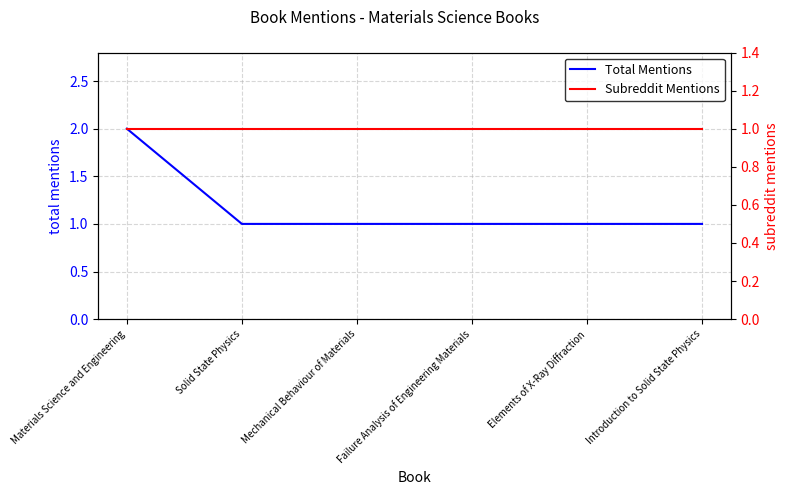

What position from the left is Elements of X-Ray Diffraction?

5